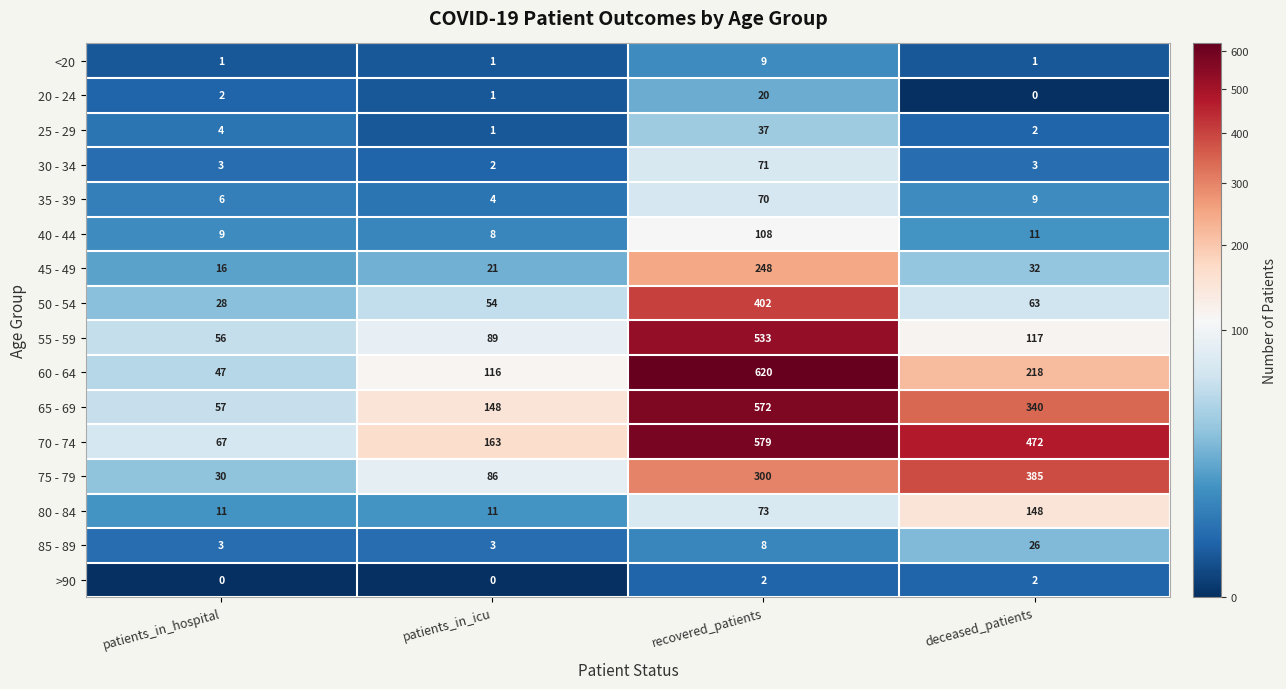

Which series changed the most between patients_in_icu and deceased_patients?

70 - 74